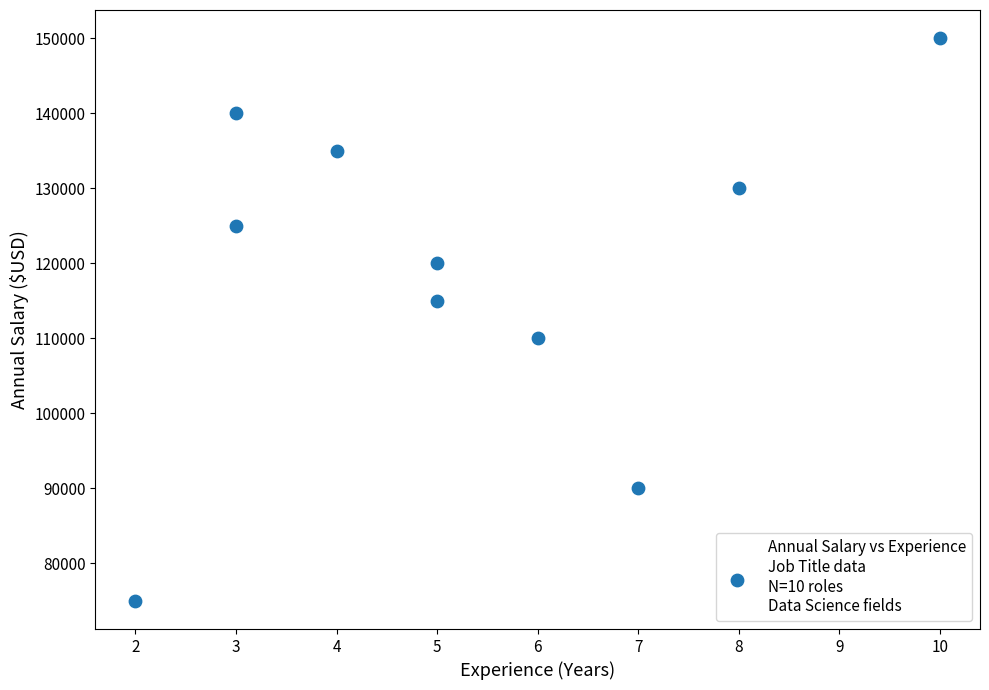

What is the average Y value?

119000